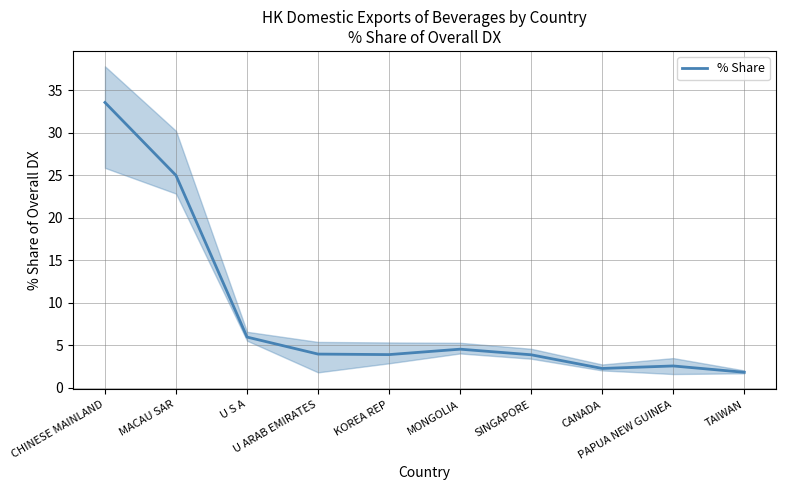

What is the difference between the second highest and second lowest values?

22.7